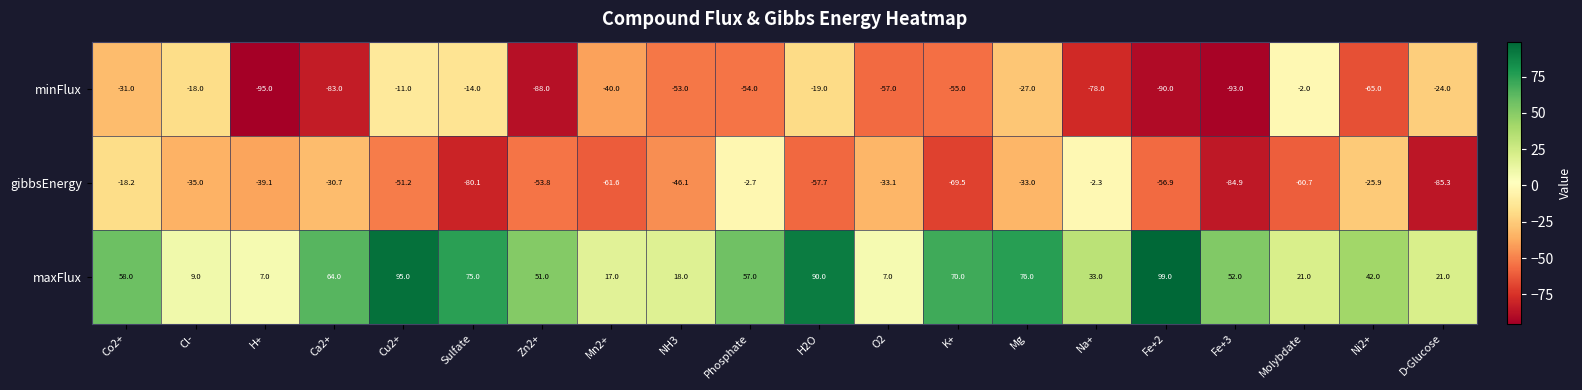

At Molybdate, list the series in order from smallest to largest.

gibbsEnergy, minFlux, maxFlux